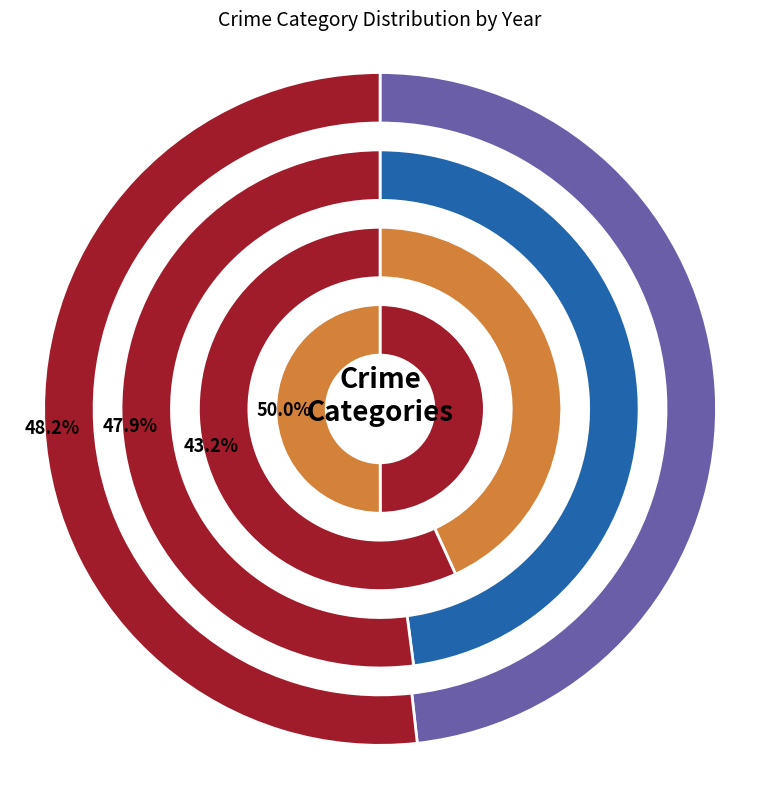

Which has a higher value, Aggravated Battery or Burglary?

Burglary